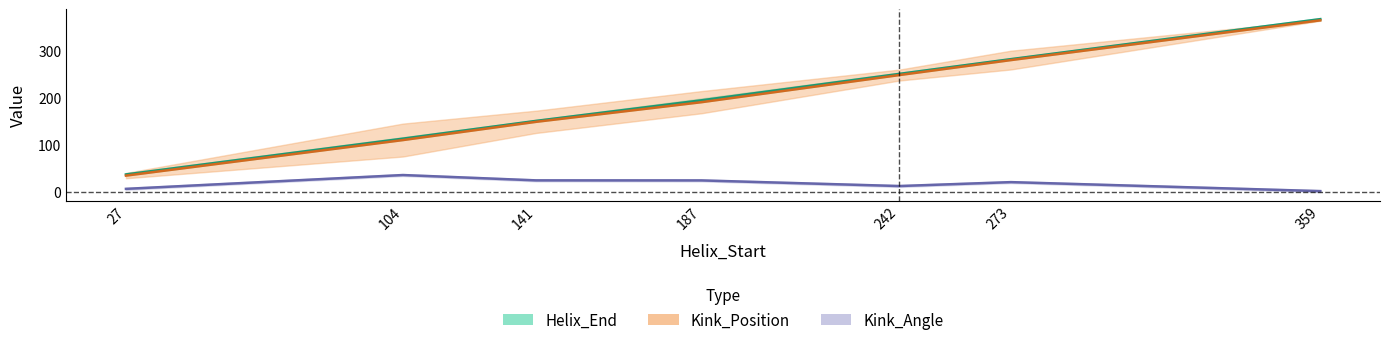

At how many categories does at least one series exceed 19?

7